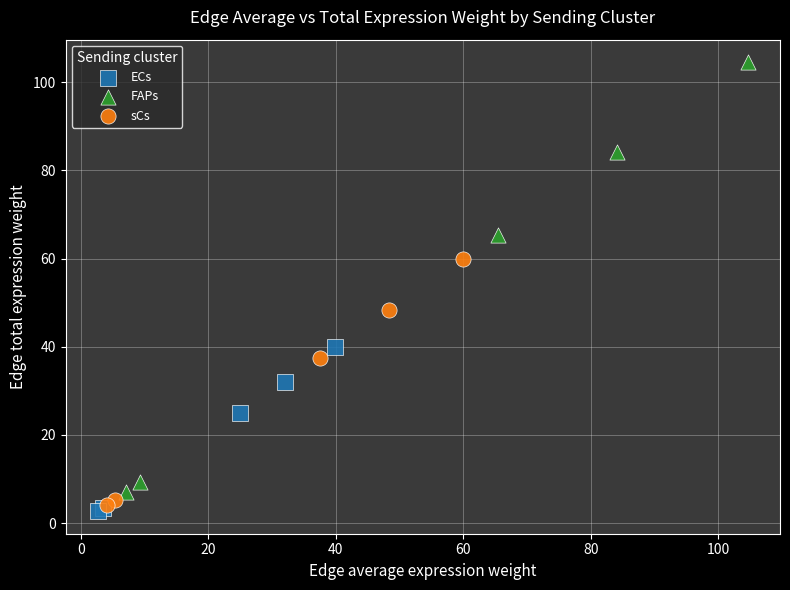

Which series contains the lowest Y value?

ECs